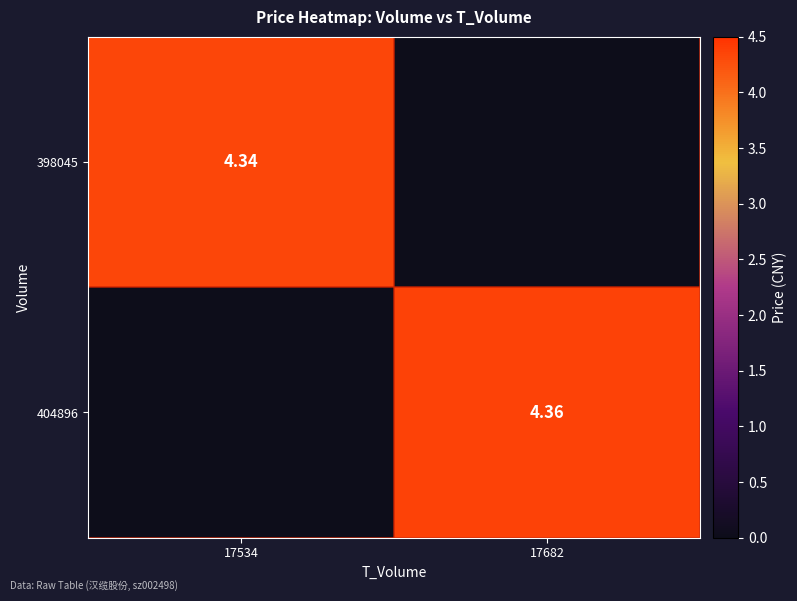

The 398045 series shows 4.3 at 17534. True or false?

True